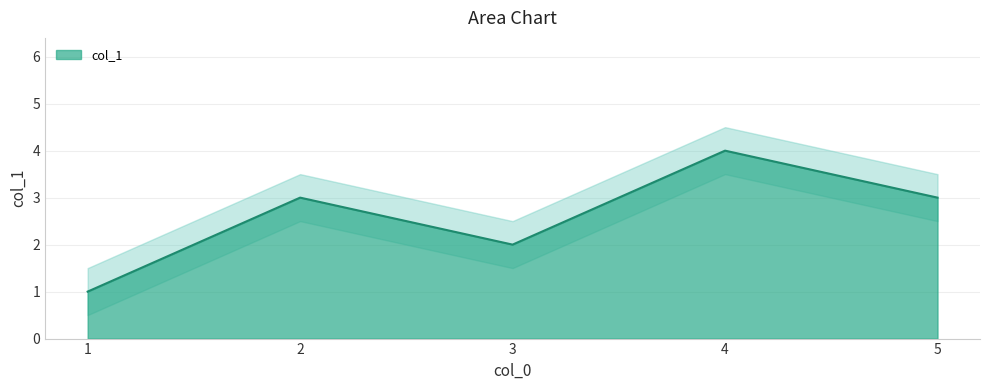

What is the difference between the values at 1 and 2?

2